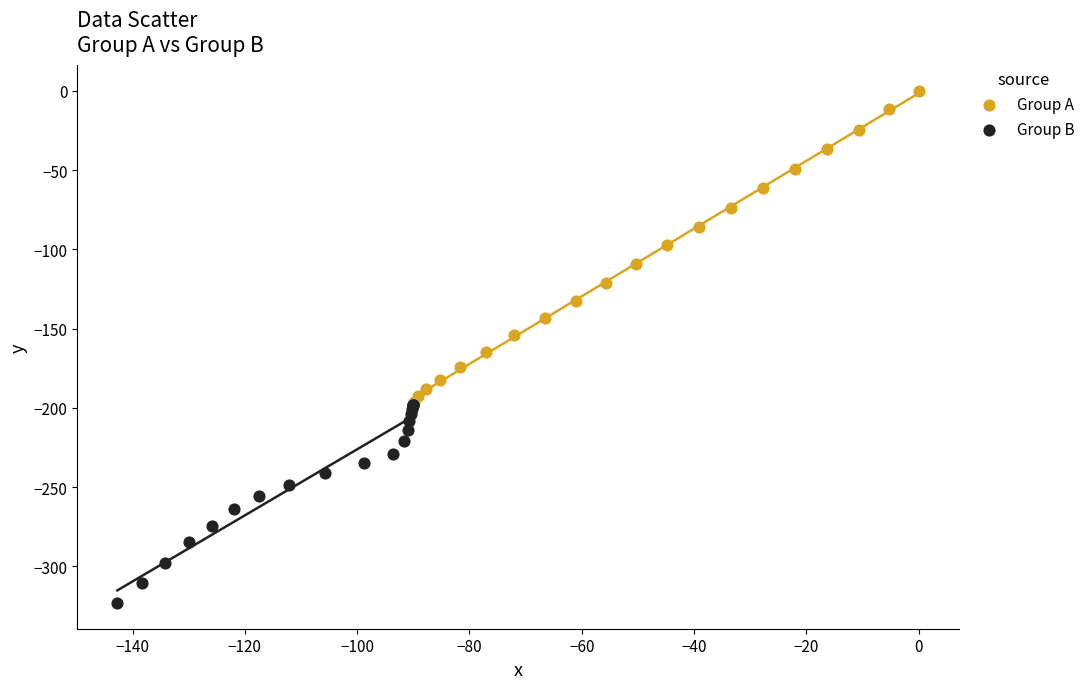

Which series contains the lowest Y value?

Group B